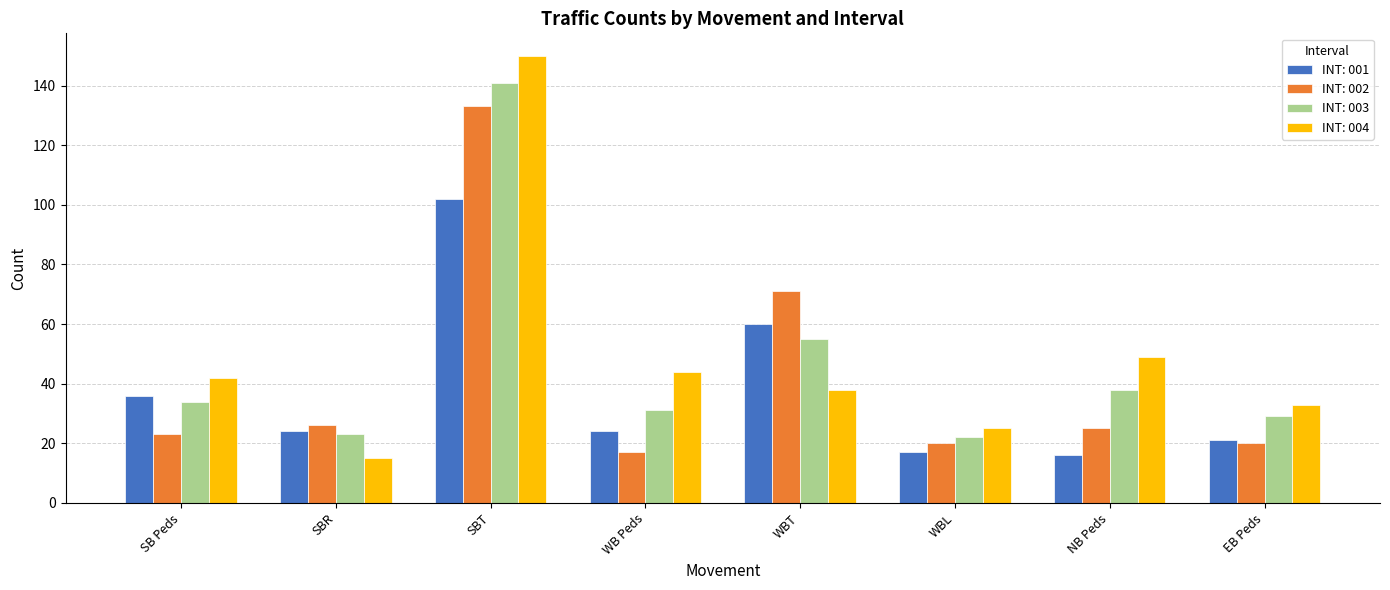

At which category is the sum across all series the highest?

SBT